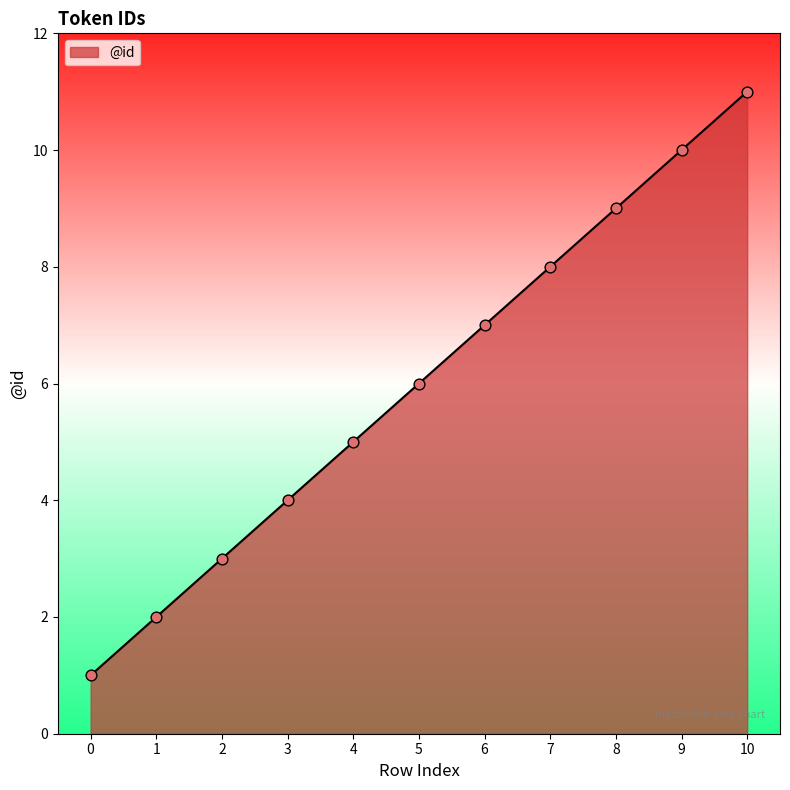

What is the ratio of the value at 4 to the value at 6?

0.7